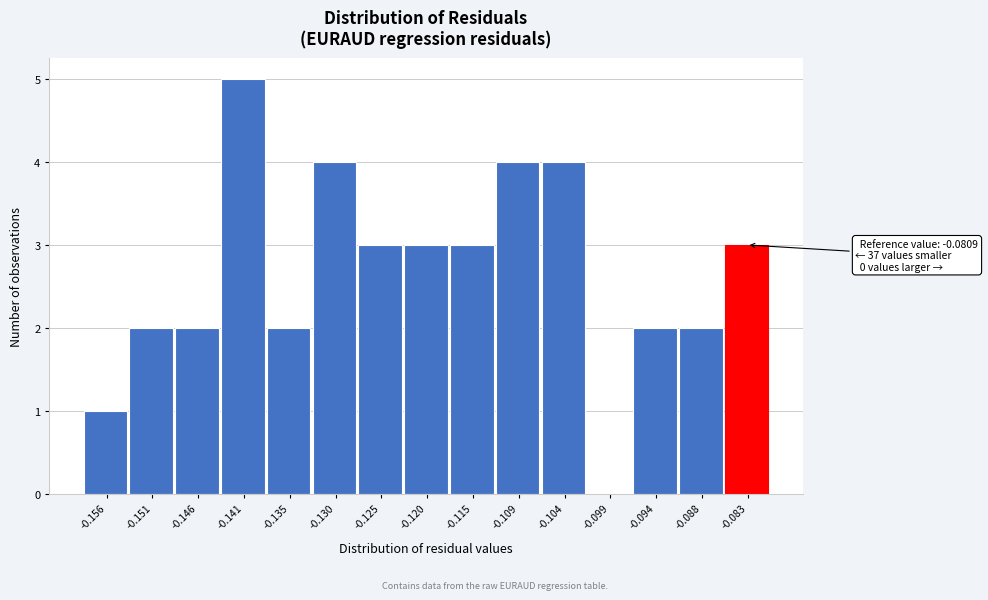

Which range on the x-axis has the tallest bar?

-0.143 to -0.138